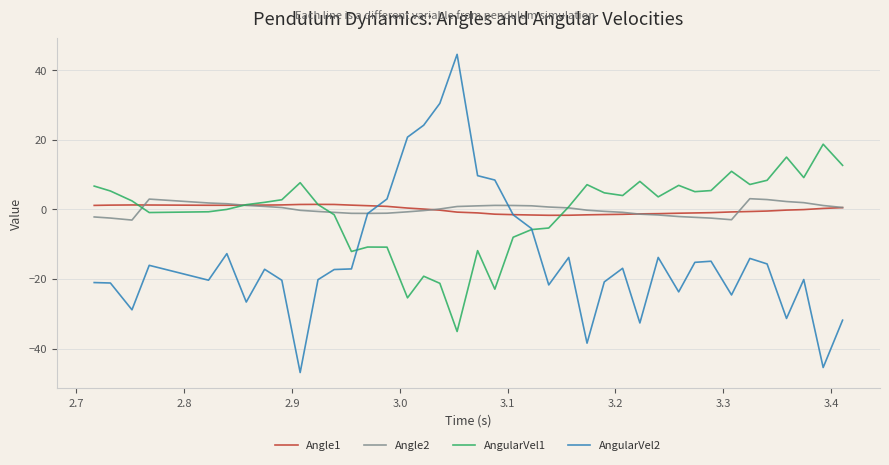

What is the average value of the AngularVel1 series?

-0.9